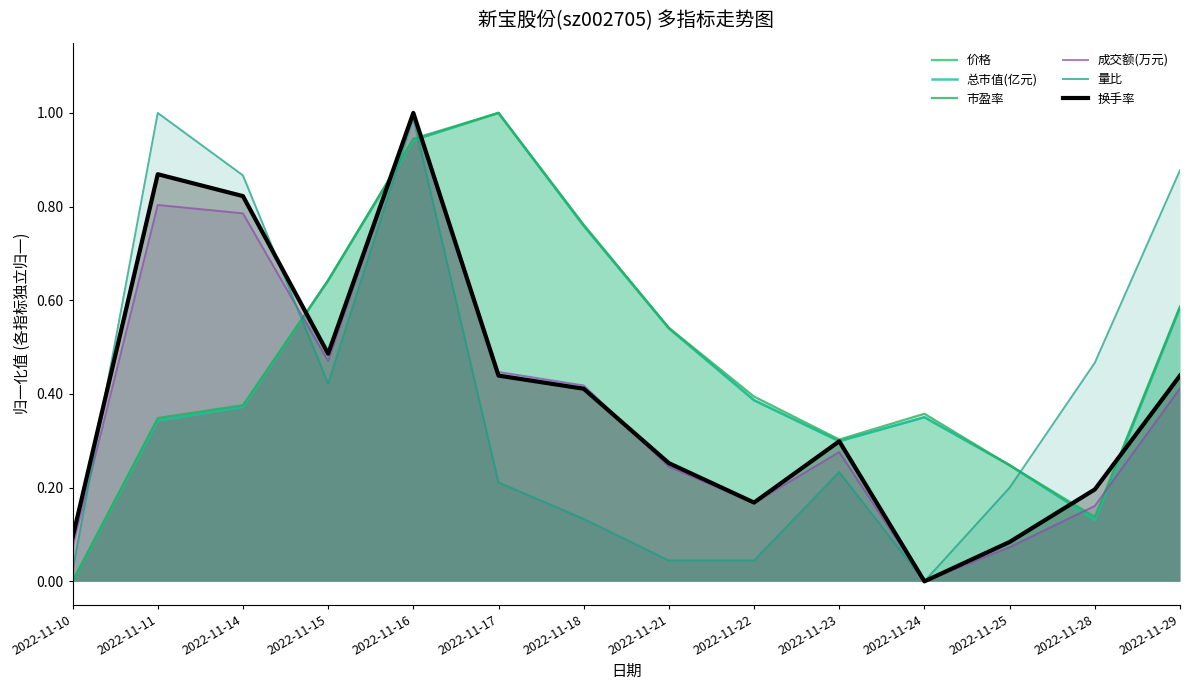

Between 2022-11-14 and 2022-11-21, which series saw the biggest shift?

量比